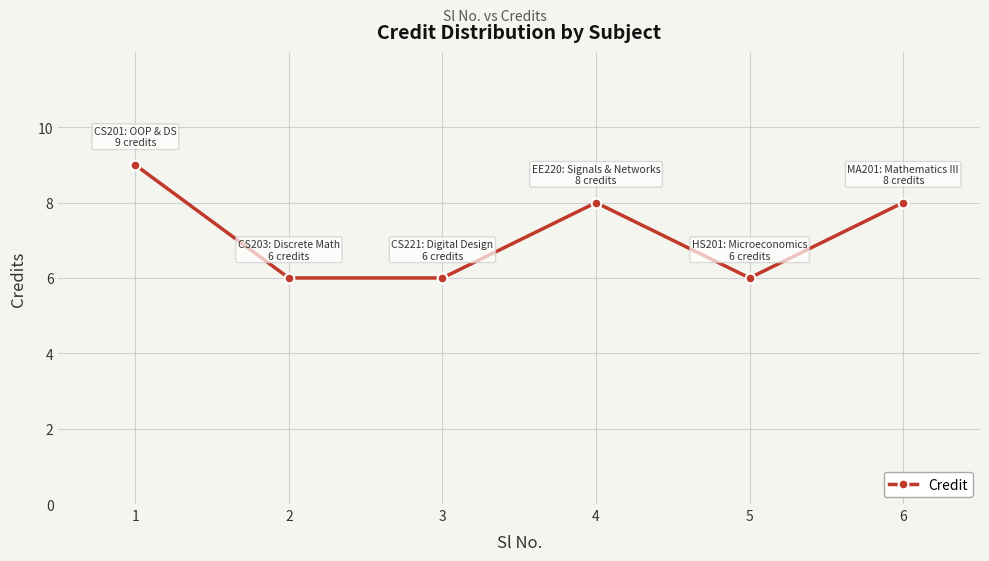

Which has a higher value, 5 or 4?

4